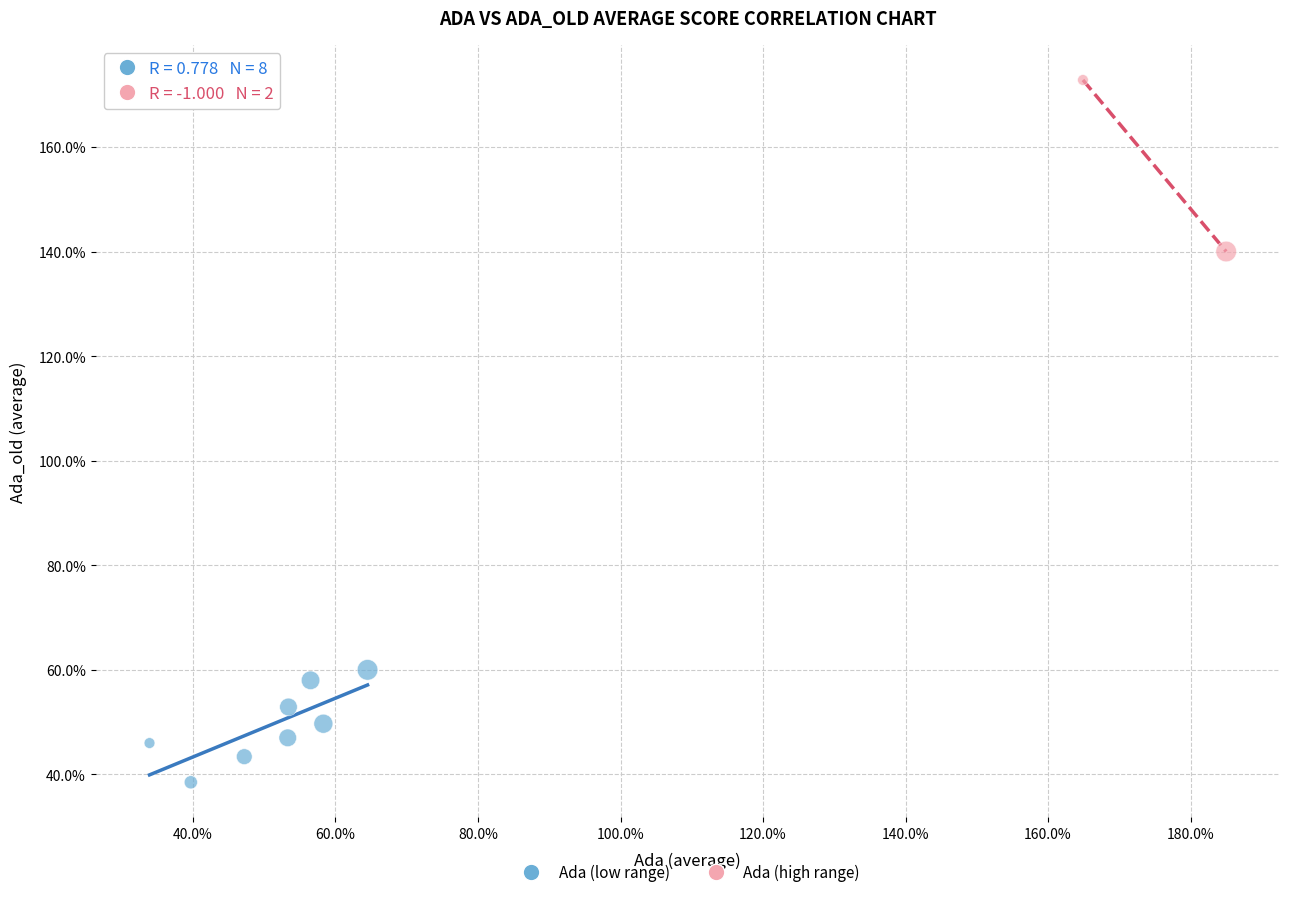

What are all the series names shown in the legend?

Ada (low range), Ada (high range)